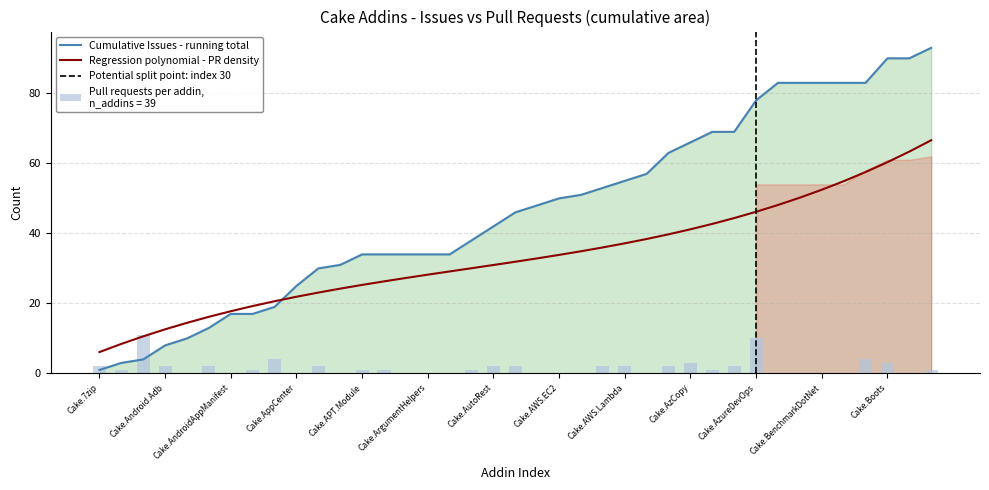

Is it true that the value at Cake.ArgumentHelpers is -7?

False